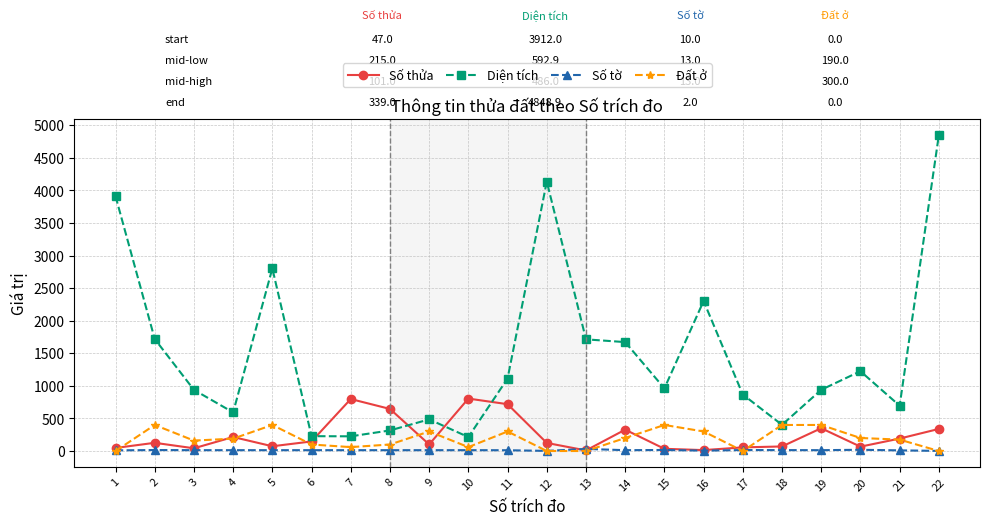

True or false: Đất ở has a value of 400.0 at 19.

True